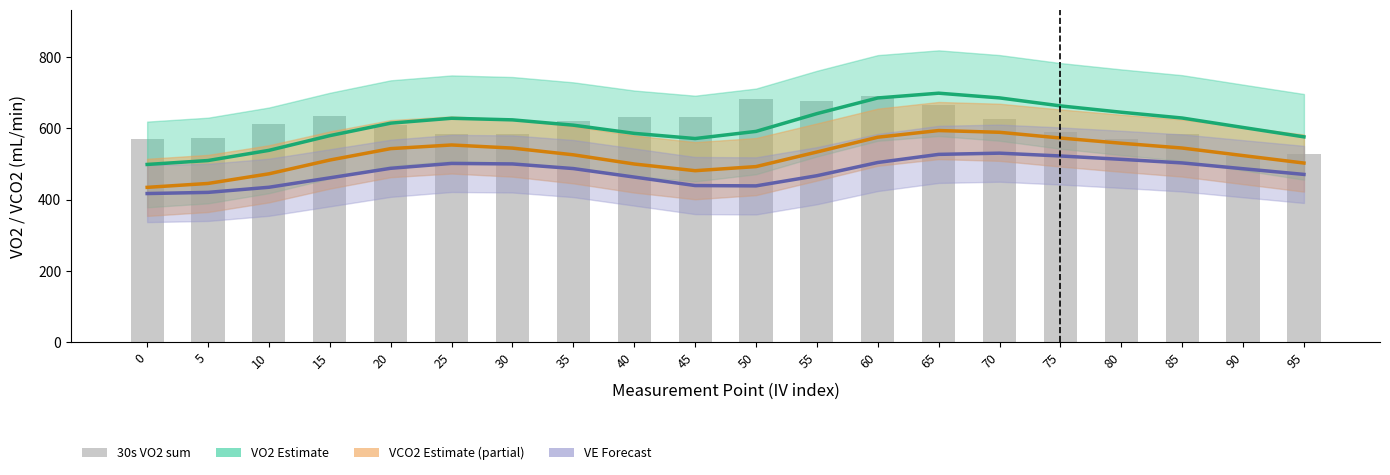

Reading left to right, transcribe all the data shown in this chart.

VO2 estimate: 0=498.3	5=509.3	10=537.8	15=579.0	20=614.0	25=627.7	30=623.3	35=608.4	40=585.4	45=570.9	50=590.9	55=640.7	60=684.6	65=698.0	70=684.8	75=662.4	80=644.6	85=628.4	90=601.9	95=575.6
VCO2 estimate: 0=434.2	5=445.1	10=472.1	15=510.7	20=542.7	25=552.9	30=544.1	35=525.3	40=499.6	45=480.8	50=492.3	55=533.2	60=574.7	65=593.3	70=588.4	75=572.4	80=557.8	85=544.3	90=523.2	95=502.3
VE (scaled×25) forecast: 0=416.8	5=420.1	10=434.4	15=460.9	20=487.6	25=501.2	30=499.8	35=486.8	40=463.0	45=439.2	50=438.3	55=466.8	60=503.8	65=526.5	70=530.0	75=522.1	80=512.7	85=502.6	90=486.4	95=470.4
30s VO2 sum: 0=570.5	5=573.5	10=610.5	15=633.6	20=609.1	25=583.1	30=582.8	35=619.4	40=630.0	45=630.2	50=680.4	55=675.7	60=690.4	65=666.1	70=626.7	75=588.9	80=569.3	85=584.7	90=523.0	95=526.8